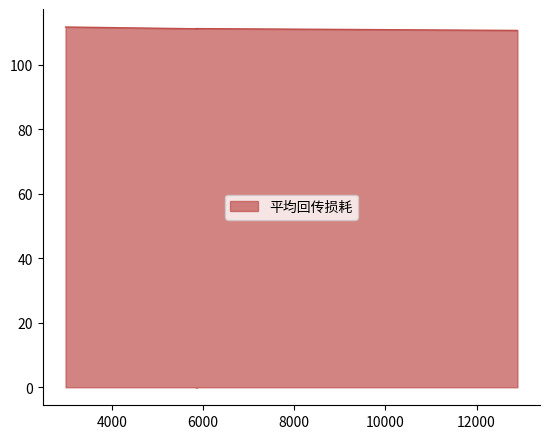

Reading left to right, what are all the values shown in this chart?

111.7	111.2	111.2	110.7	110.6